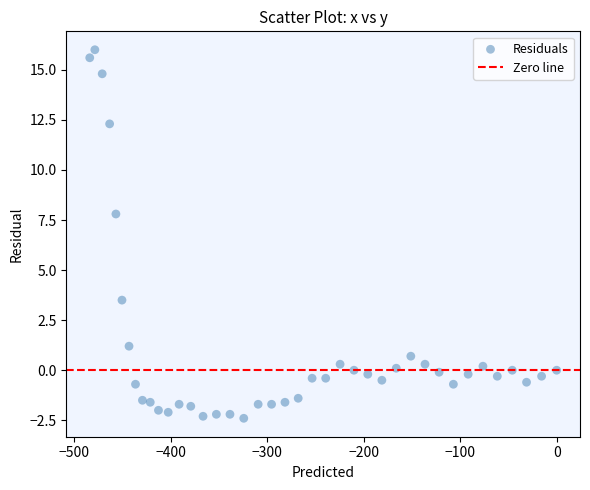

What is the range of Y values (max minus min)?

18.4